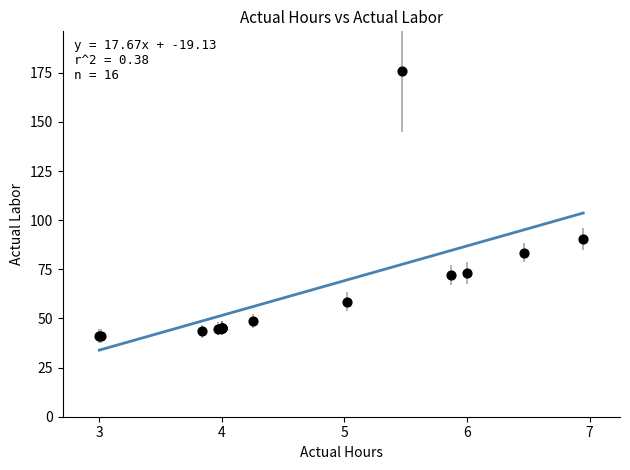

What Y value in the scatter plot is closest to 108?

90.3